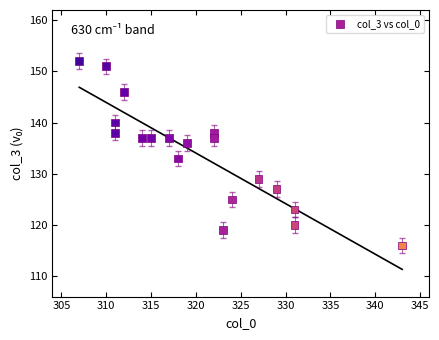

What Y value in the scatter plot is closest to 134?

133